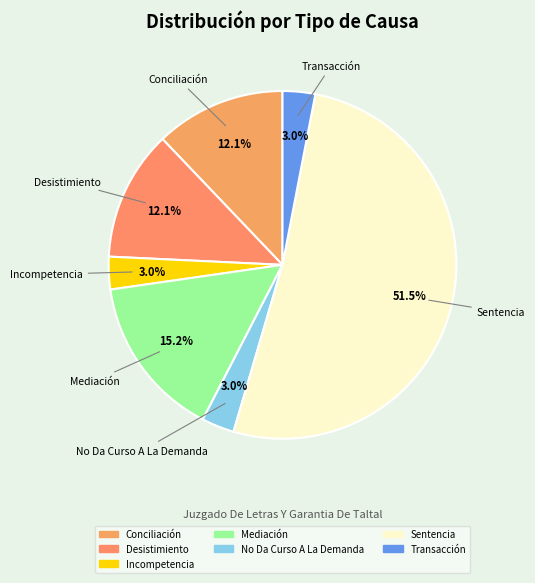

Is the sum of Incompetencia and No Da Curso A La Demanda greater than half?

No